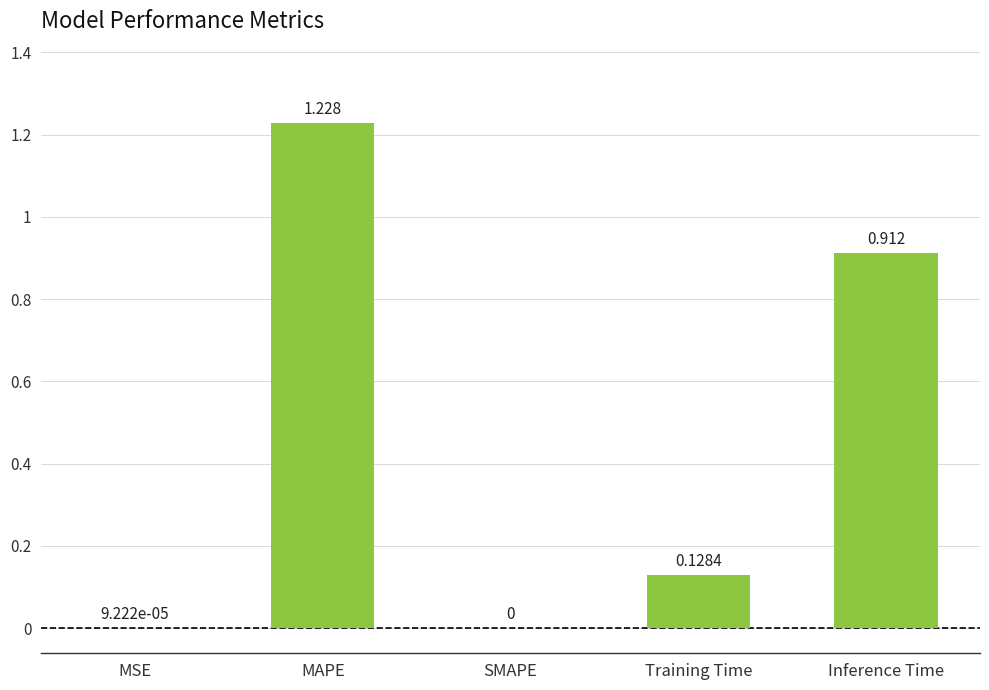

Where is the data nearest to the value 0?

SMAPE